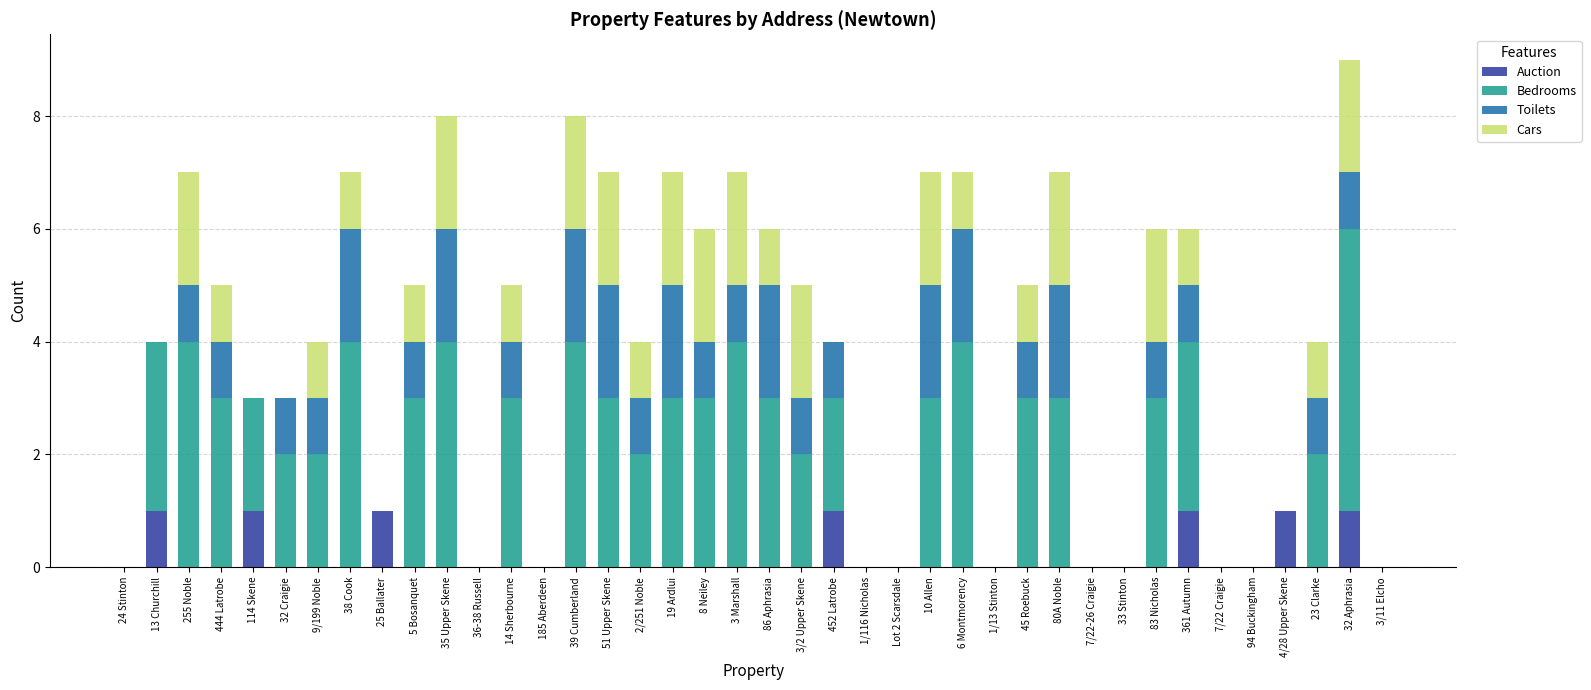

Count the number of categories in the chart.

40